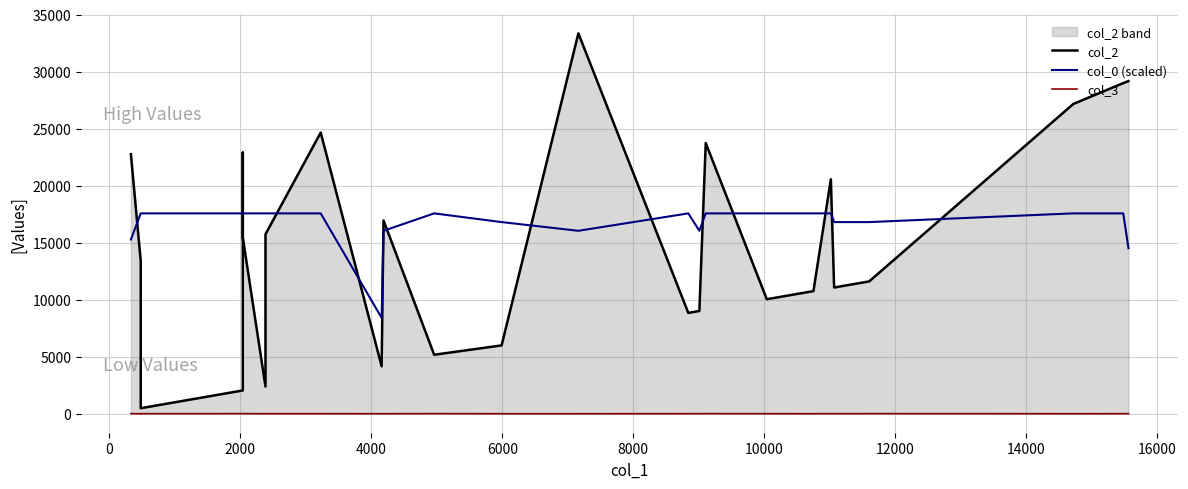

The col_3 series shows 0.8 at 14. True or false?

False